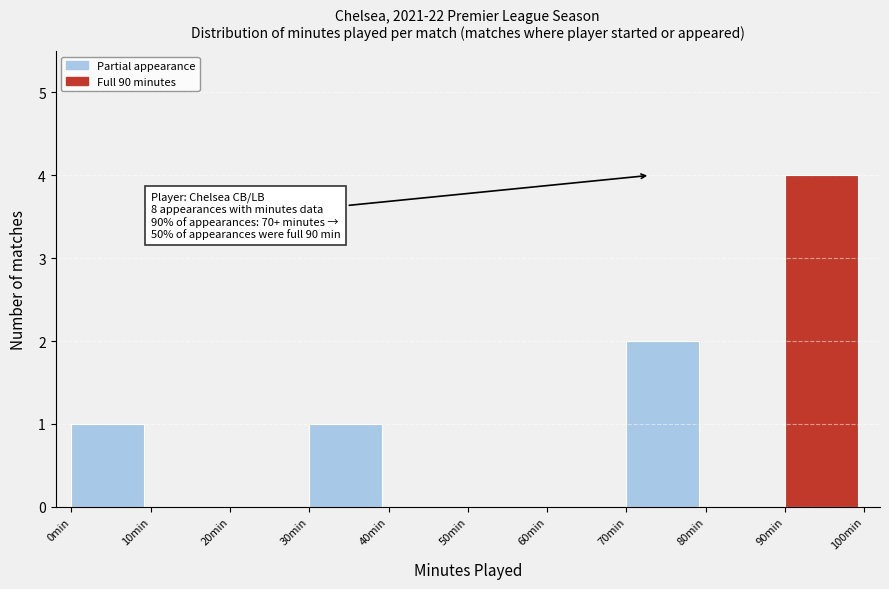

Which range on the x-axis has the tallest bar?

90 to 100